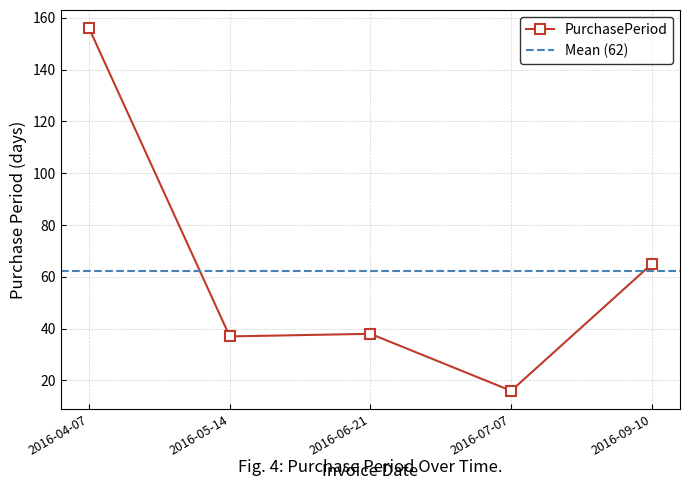

Reading right to left, transcribe all the data shown in this chart.

2016-09-10=65	2016-07-07=16	2016-06-21=38	2016-05-14=37	2016-04-07=156